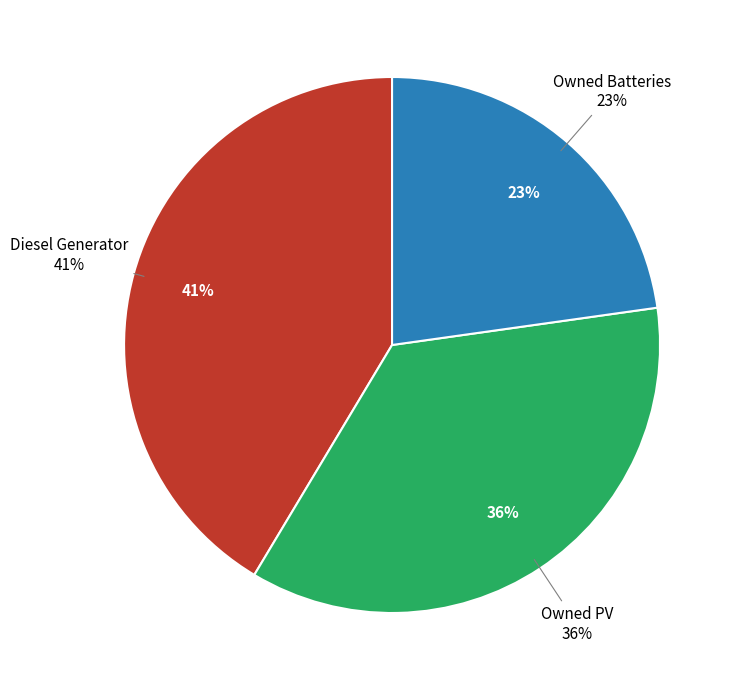

Which slice is the smallest?

Owned Batteries